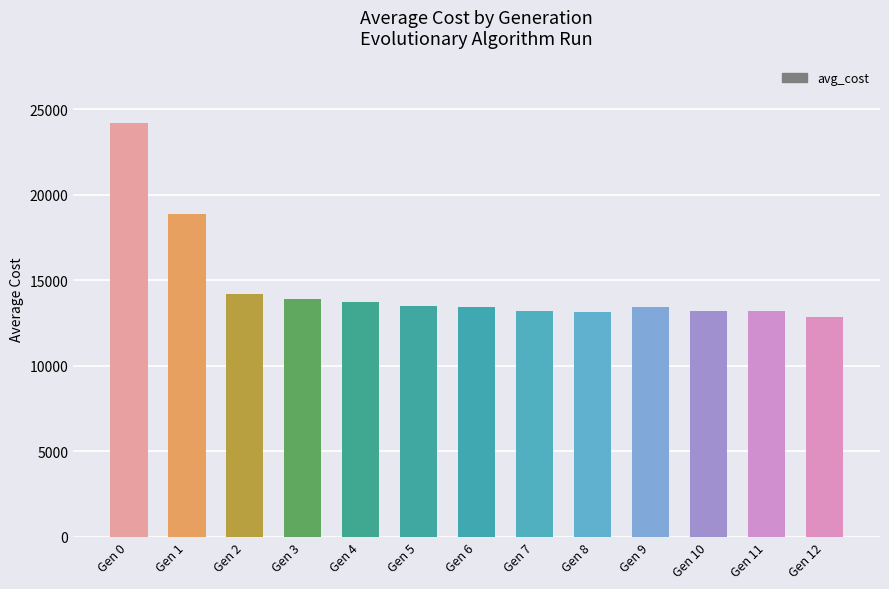

At which label does the data first exceed 13425?

Gen 0